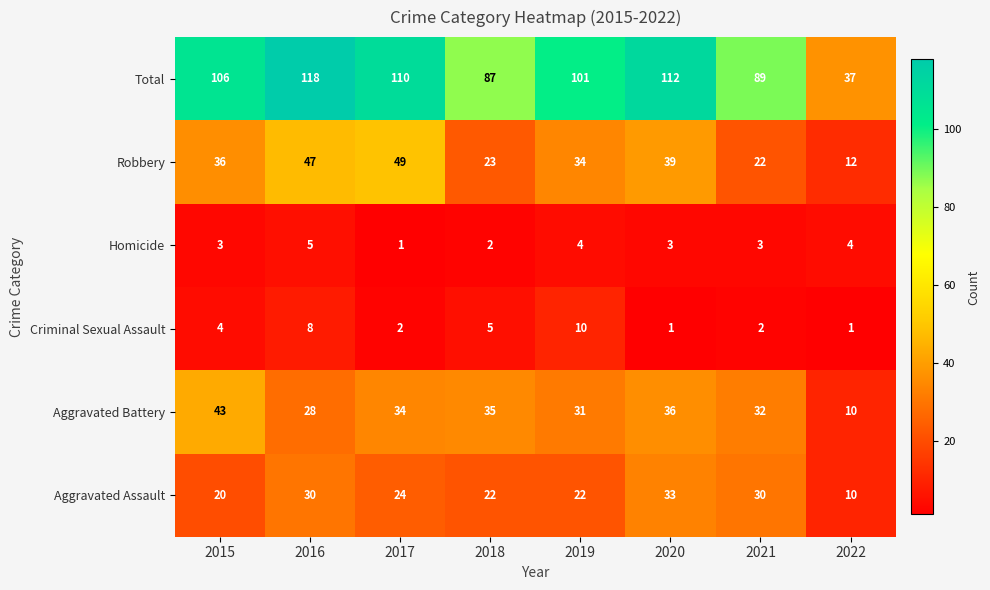

At how many categories does at least one series exceed 85?

7